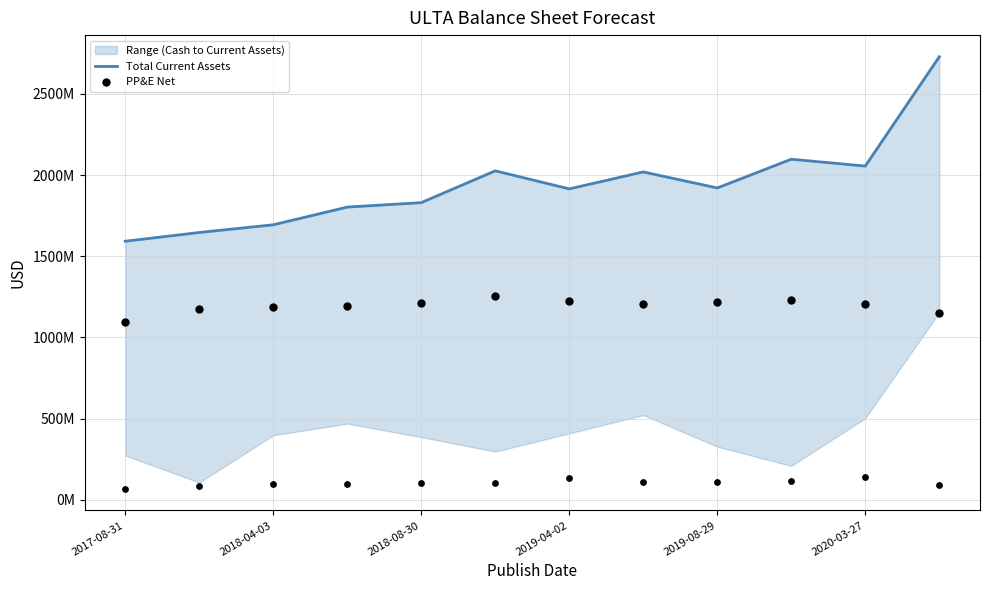

Is the value of PP&E Net at 7 greater than the value of Total Current Assets at 2018-08-30?

No